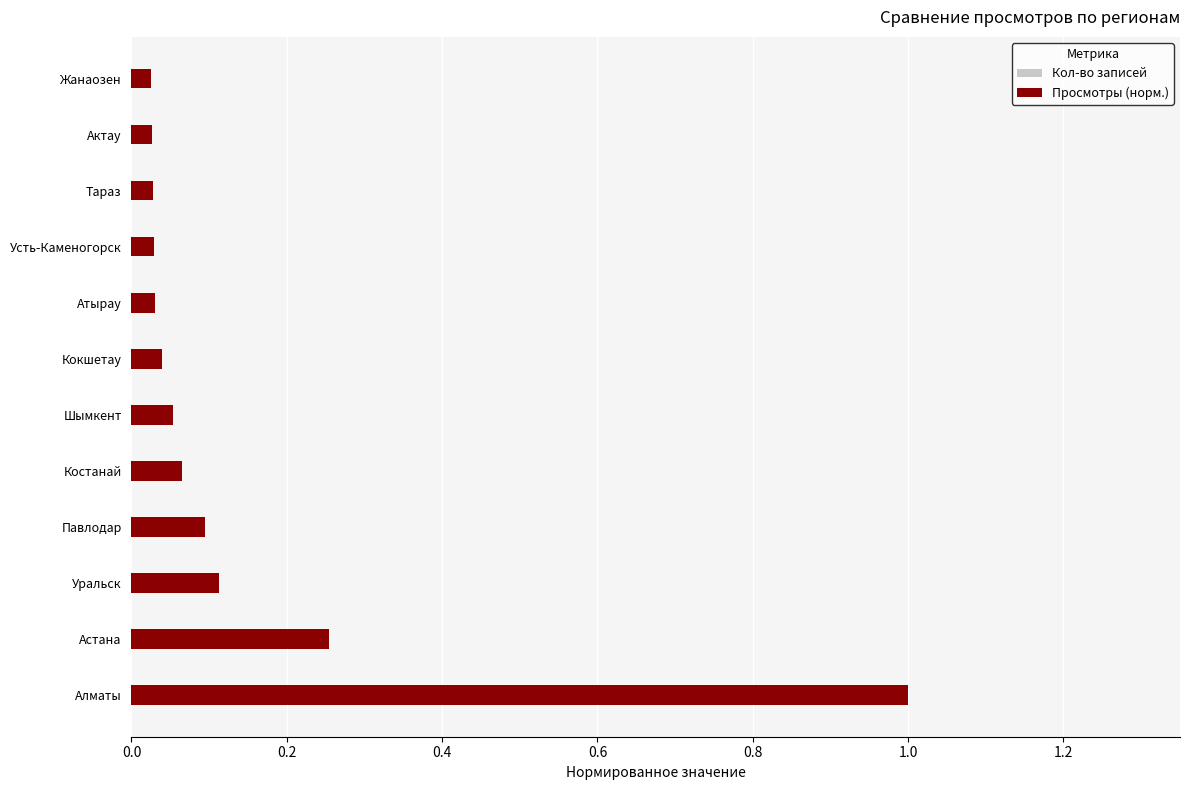

What is the difference between the maximum and minimum values in the Кол-во записей series?

1.0